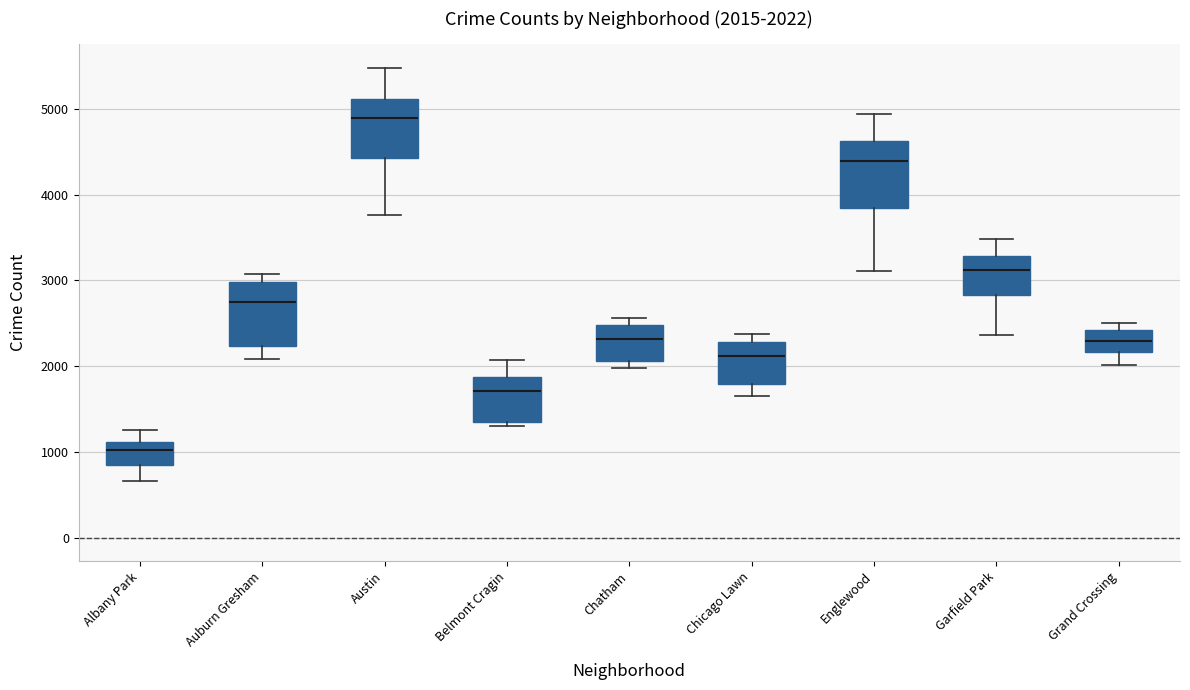

Which box has the lowest median line?

Albany Park